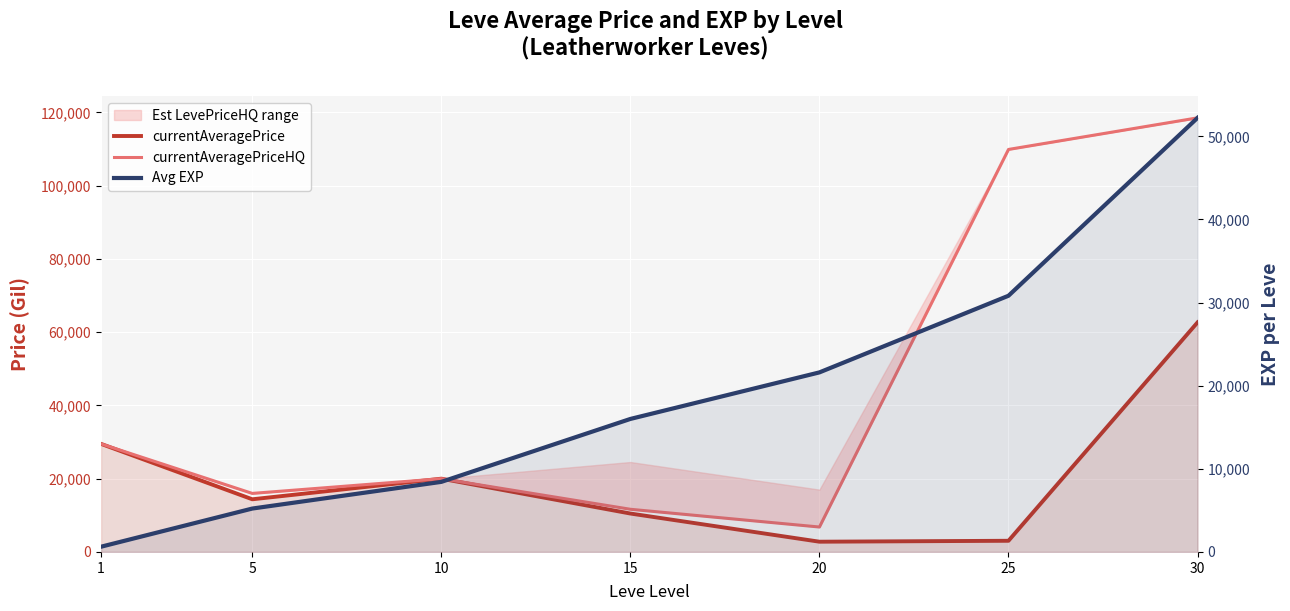

What is the minimum value shown in the chart?

630